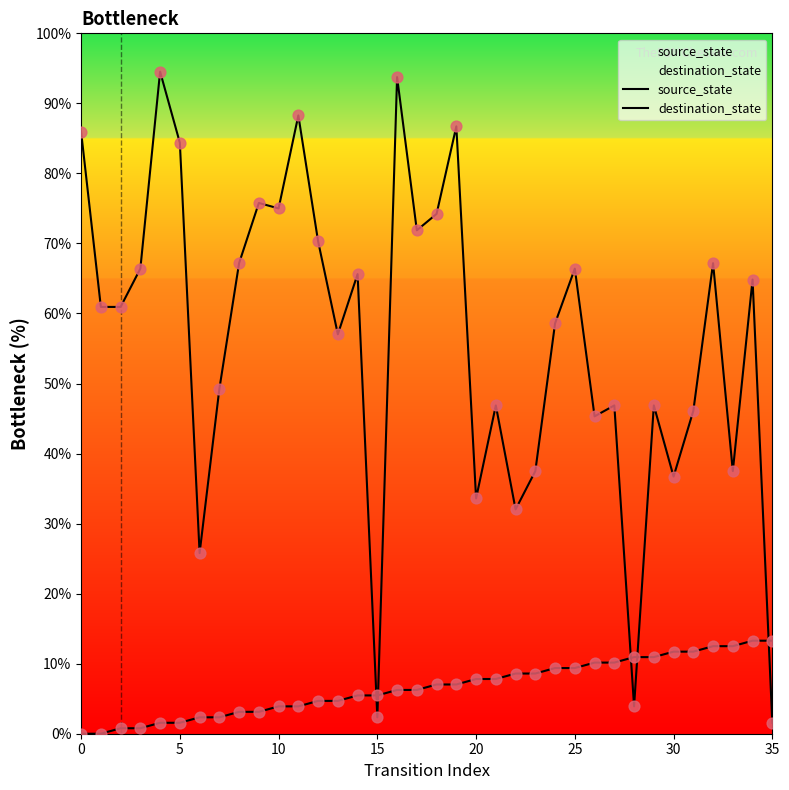

At which category is the sum across all series the highest?

16